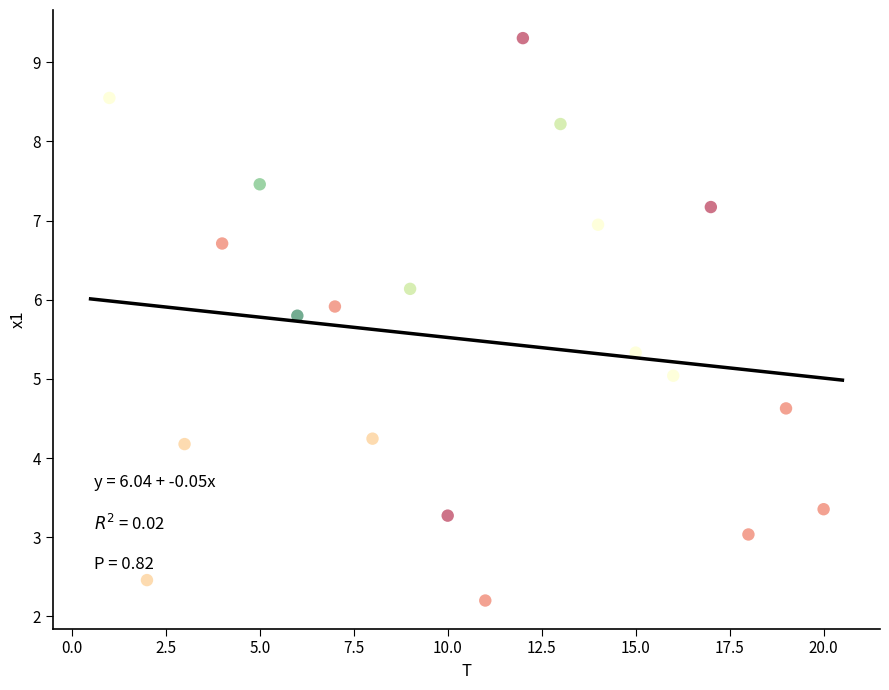

How many data points are displayed?

20